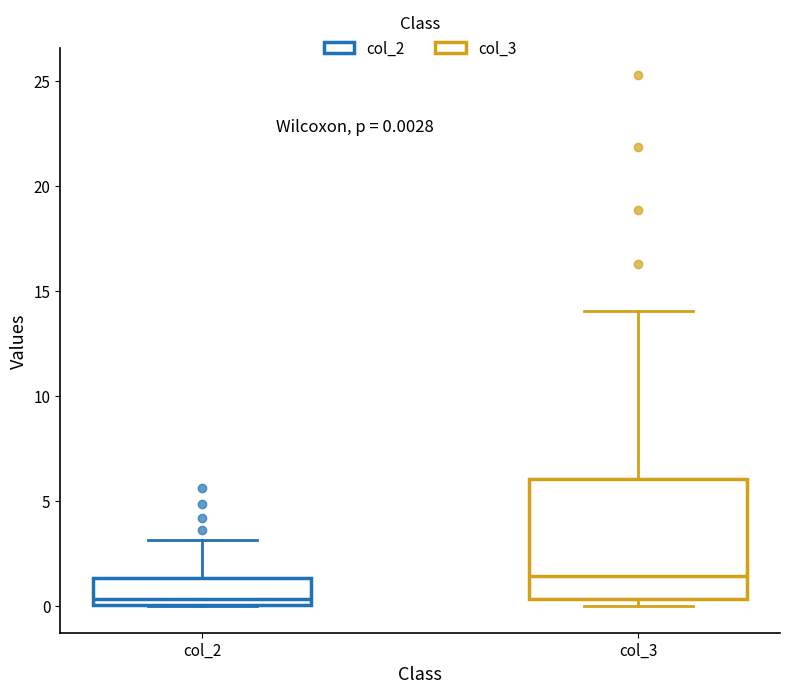

Comparing the boxes themselves (not the whiskers), which one is the tallest?

col_3